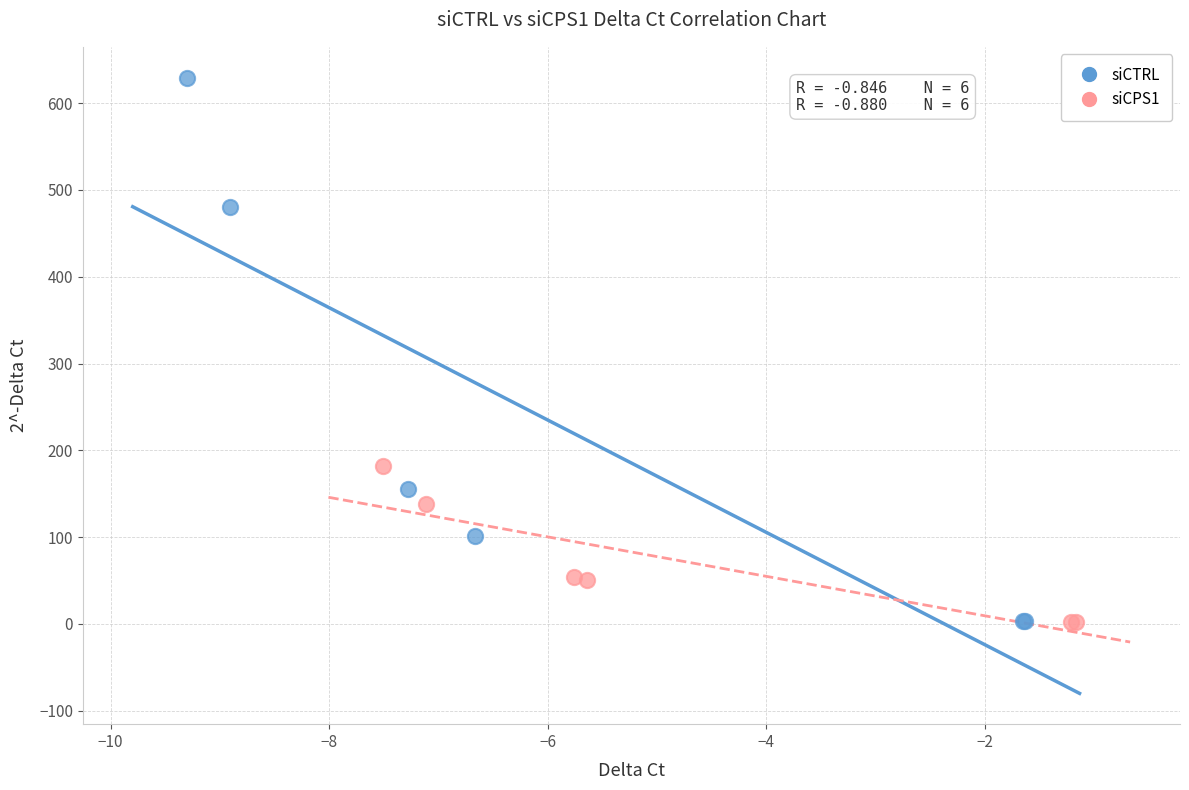

Which series has the widest spread of Y values?

siCTRL